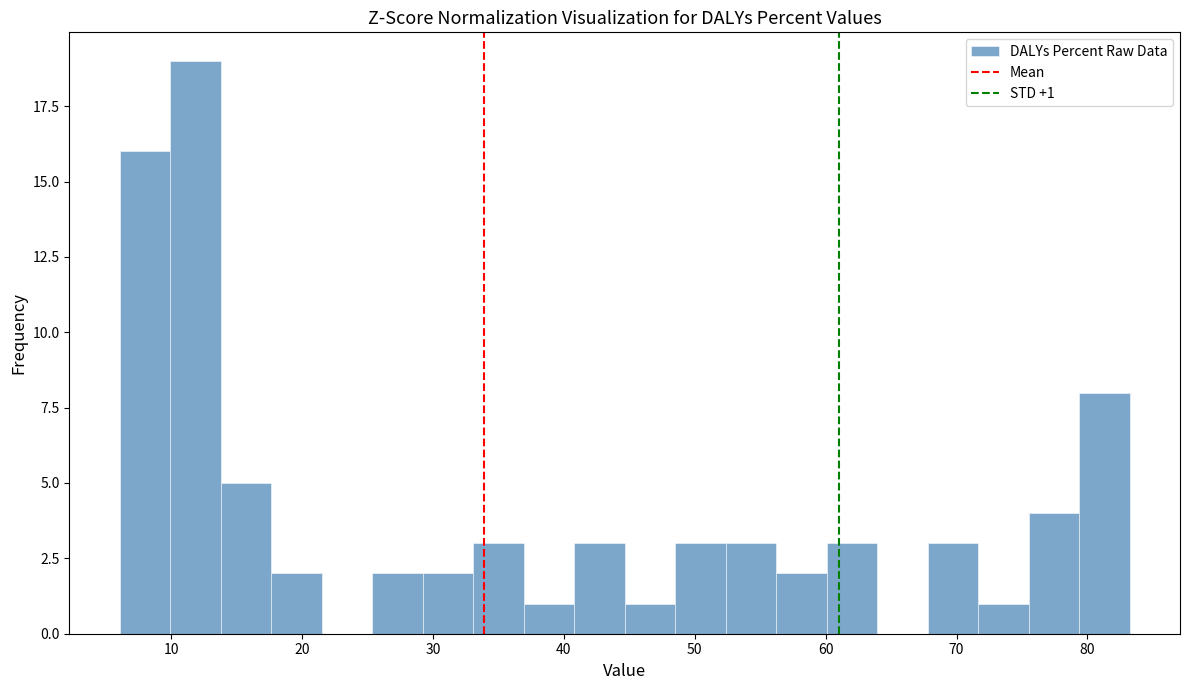

Read against the x-axis, roughly where is the centre of the tallest bar?

12